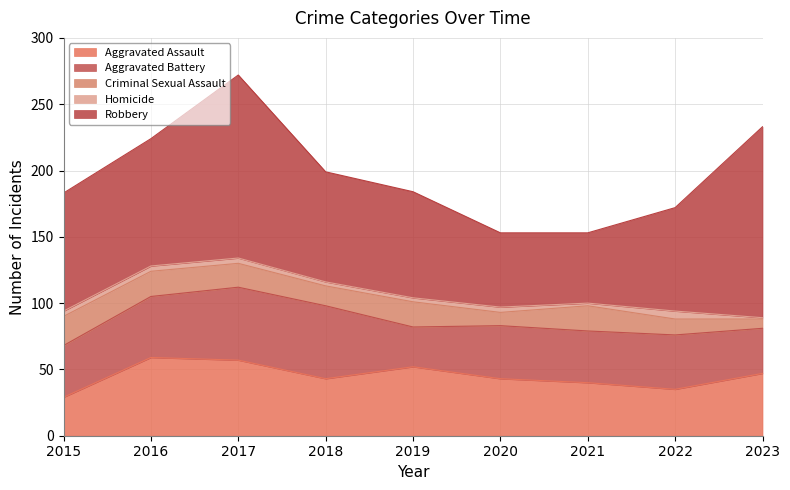

What is the minimum value for Homicide?

1